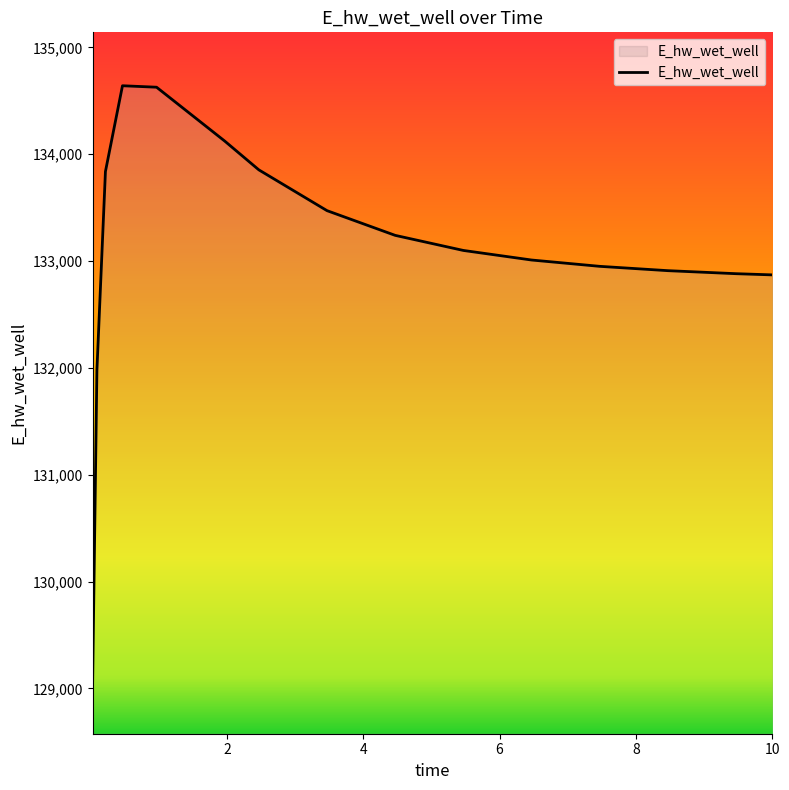

What is the minimum value shown in the chart?

129075.3